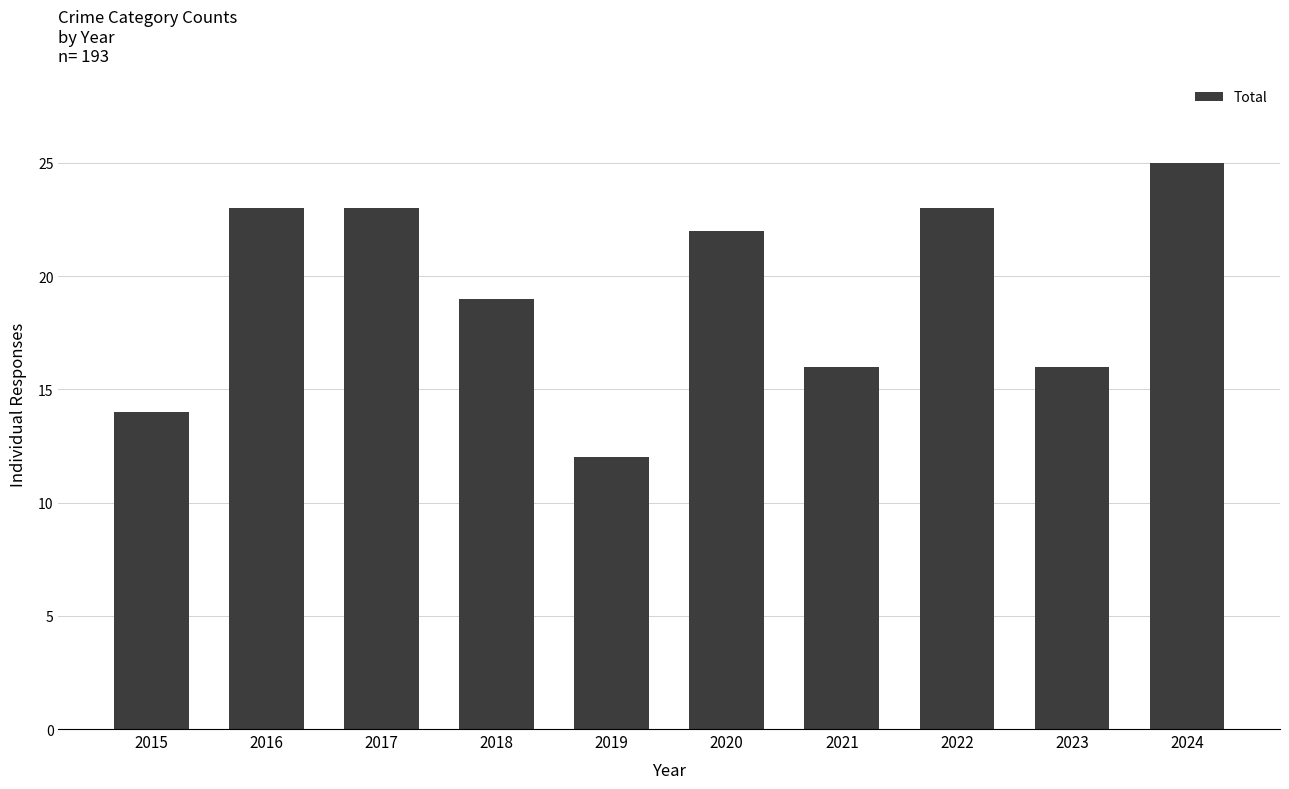

What is the maximum value shown in the chart?

25